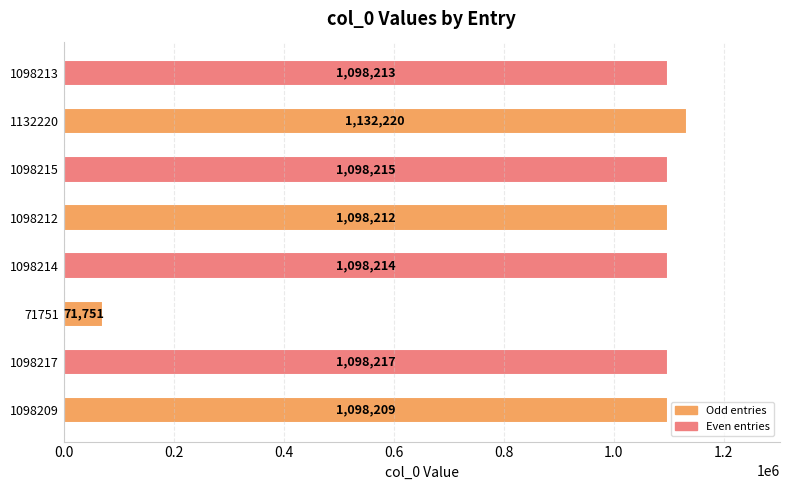

Rank the categories by value from lowest to highest.

71751, 1098209, 1098212, 1098213, 1098214, 1098215, 1098217, 1132220